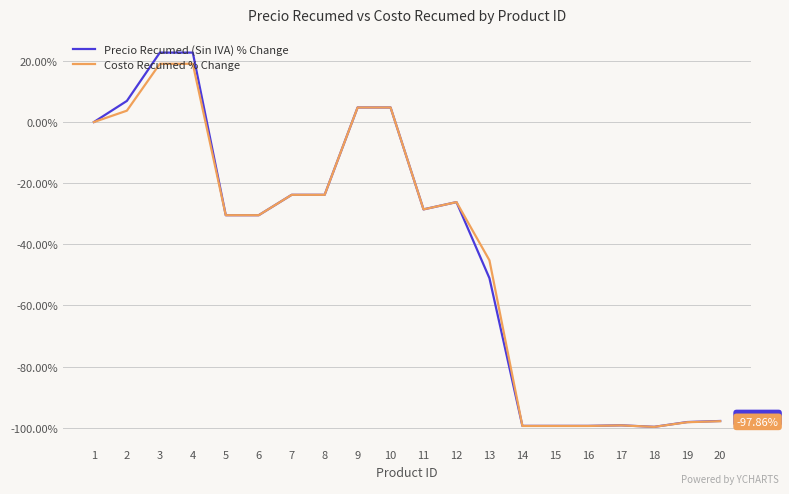

Is this an area chart (filled region under the line)?

No